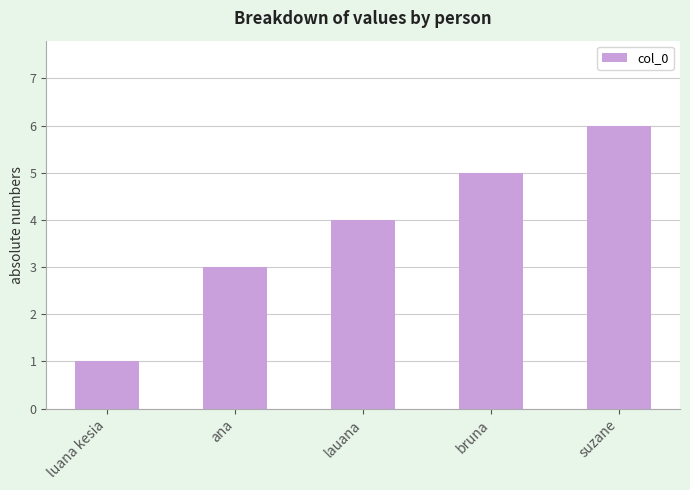

How many series are shown in this chart?

1